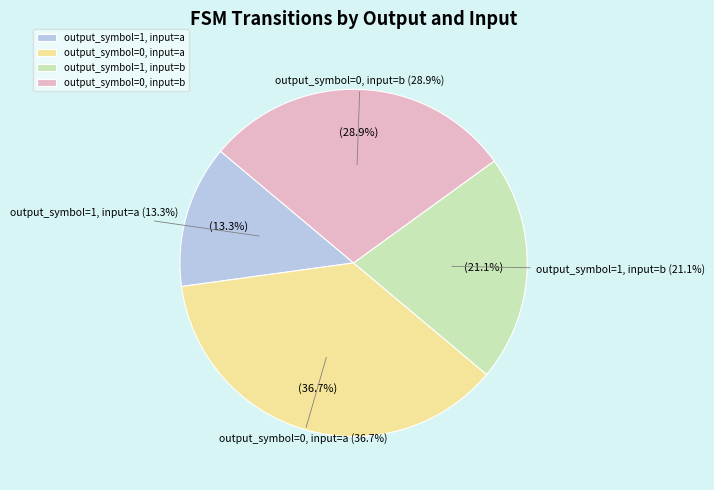

Between output_symbol=1, input=a and output_symbol=0, input=a, which is larger?

output_symbol=0, input=a